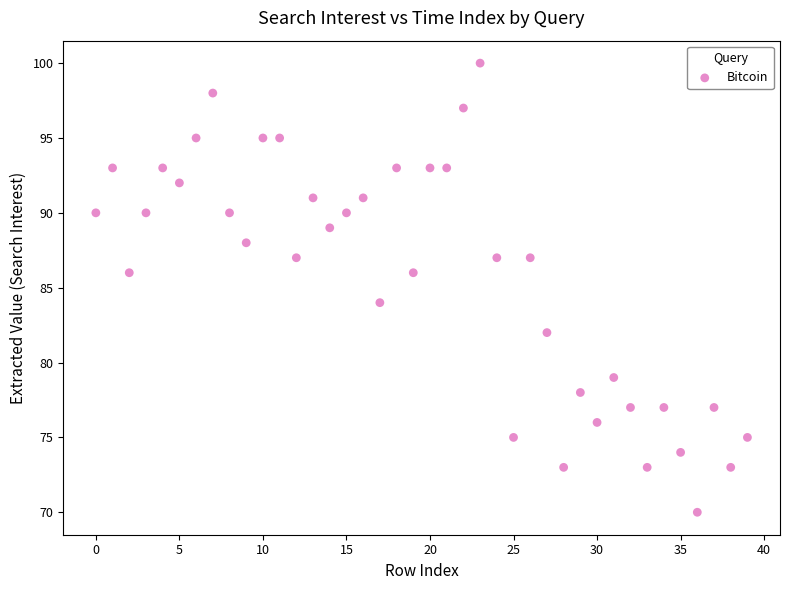

What is the range of Y values (max minus min)?

30